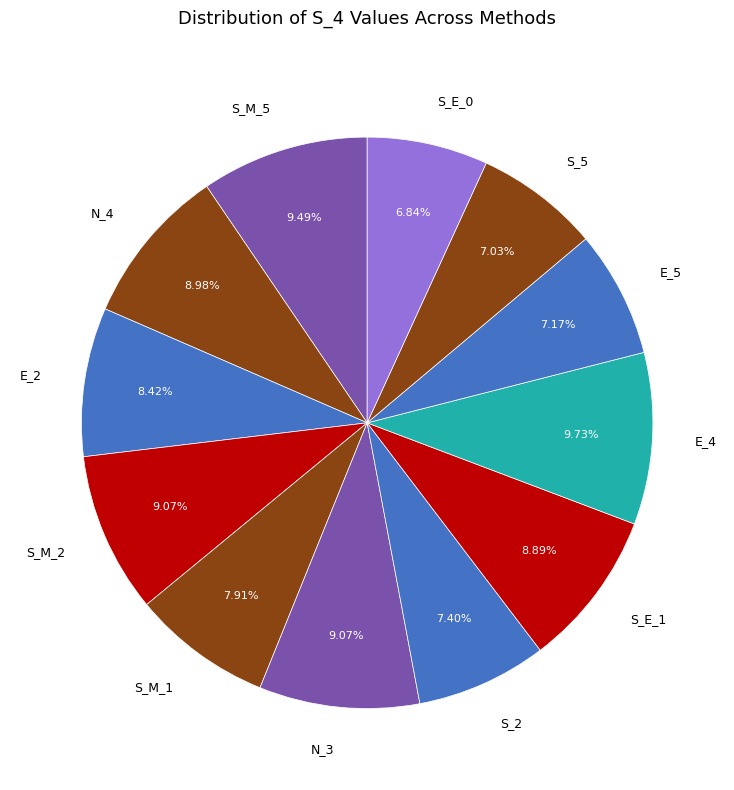

Approximately how many times larger is the value at S_E_1 compared to S_2?

1.2